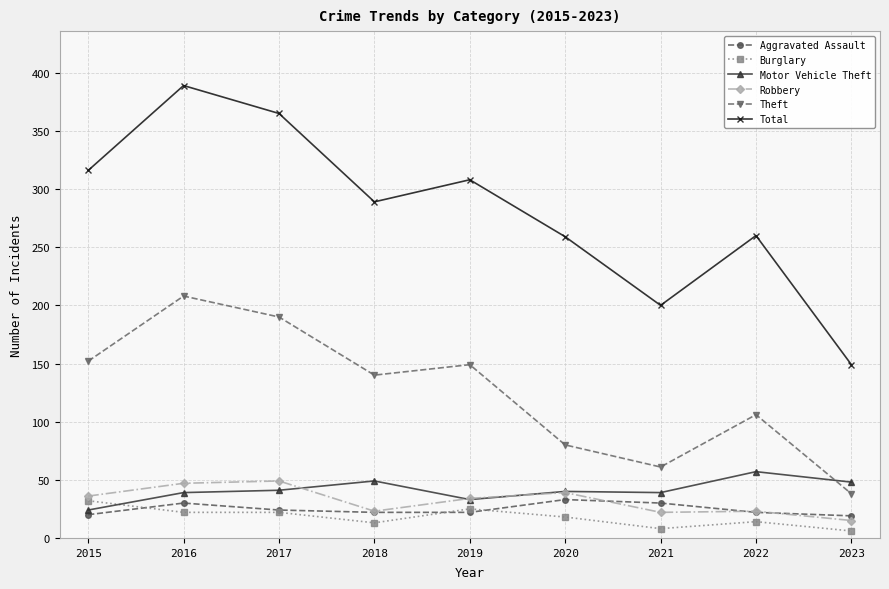

What is the total value across all series at 2017?

691